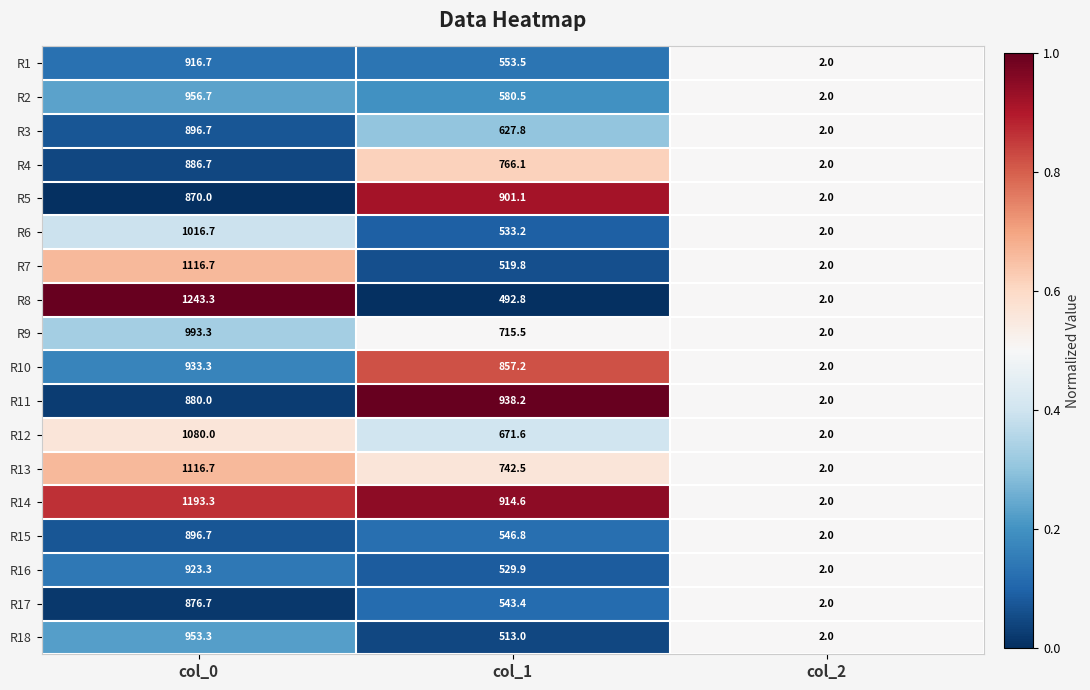

What is the spread (max minus min) of values at col_1?

445.4